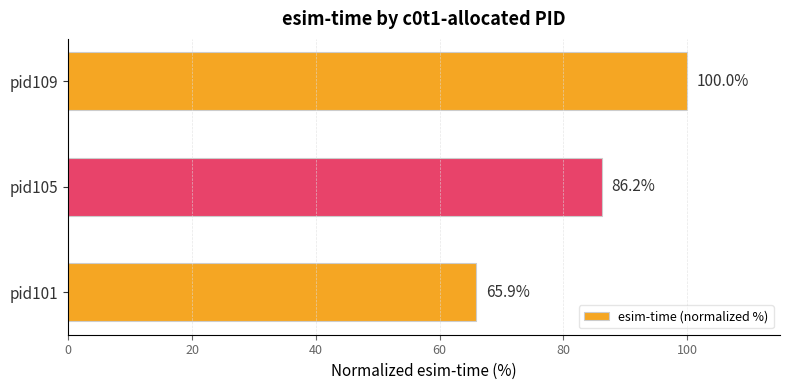

What is the difference between the maximum and minimum values?

34.1